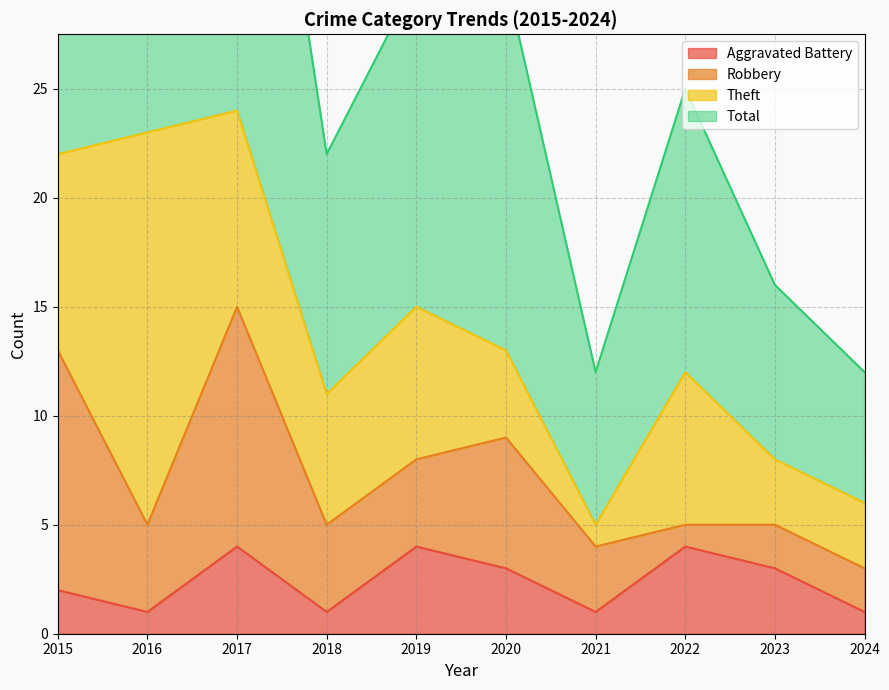

True or false: Aggravated Battery has a value of 3 at 2023.

True